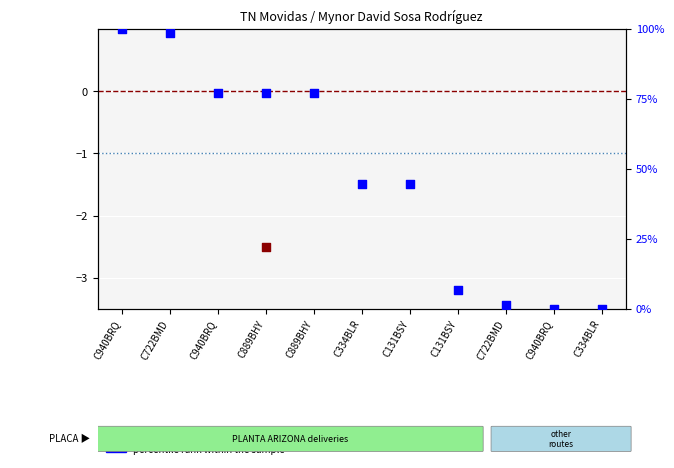

What are all the series names shown in the legend?

transformed count, percentile rank within the sample